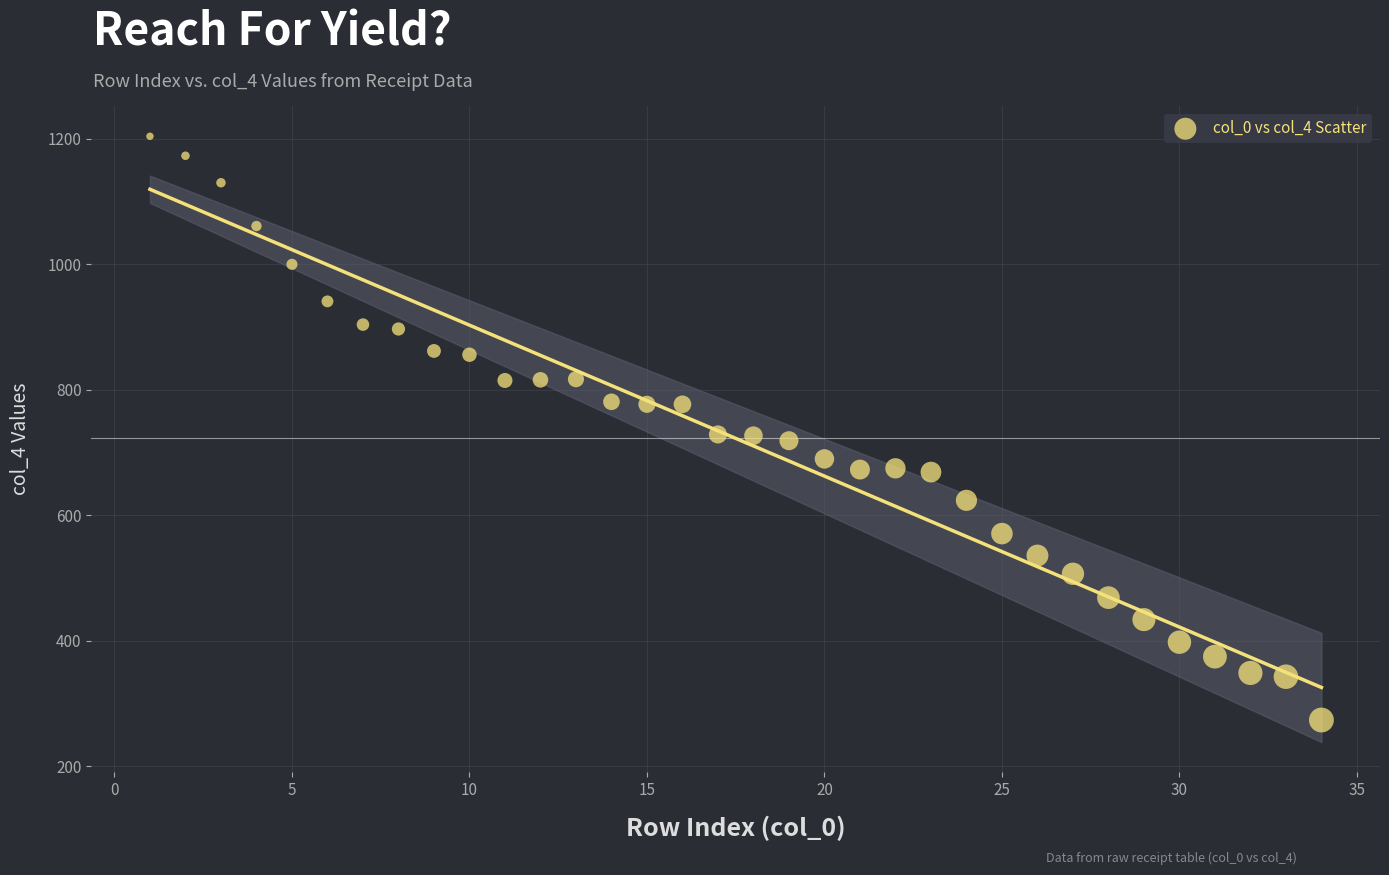

What is the range of X values (max minus min)?

33